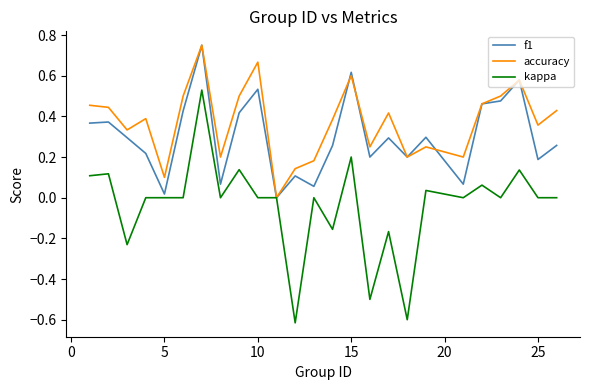

List the series in order of their overall mean, highest first.

accuracy, f1, kappa